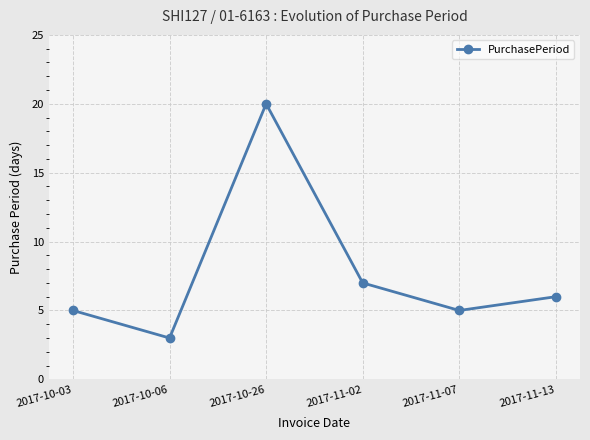

Which has a higher value, 2017-10-26 or 2017-11-02?

2017-10-26